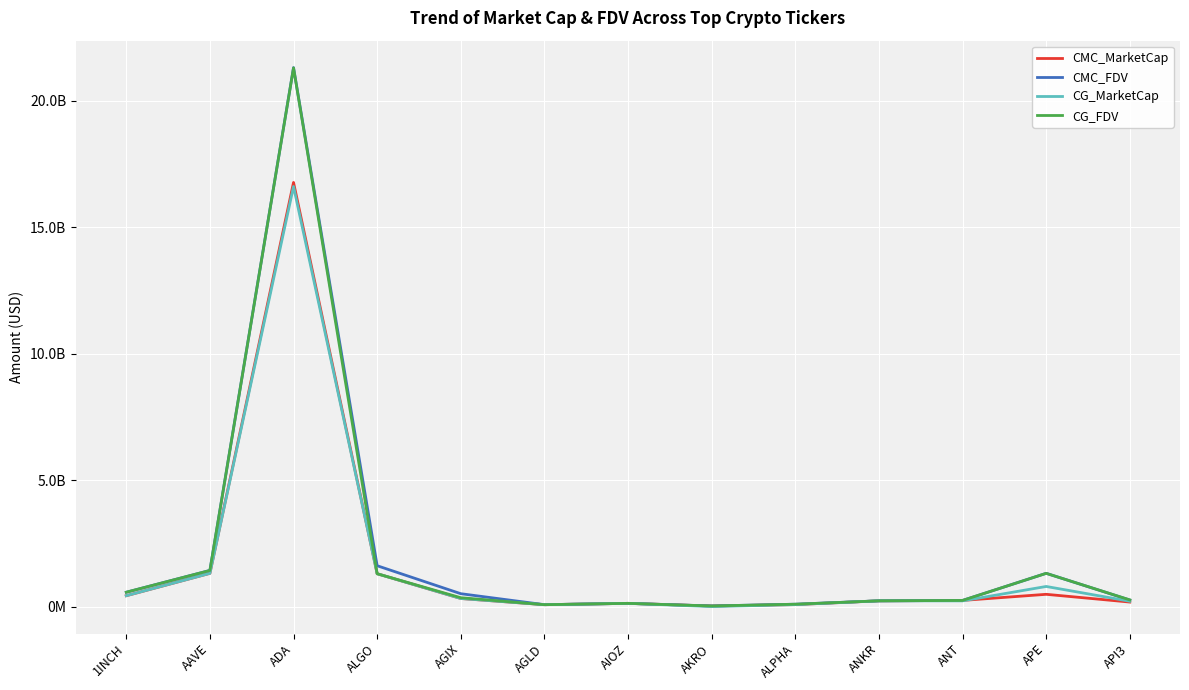

Does the chart have visible grid lines?

Yes